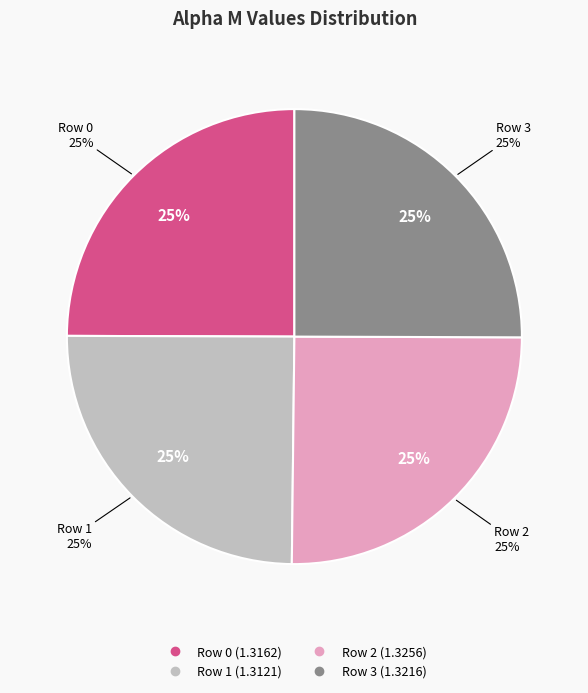

How many segments does this pie chart have?

4